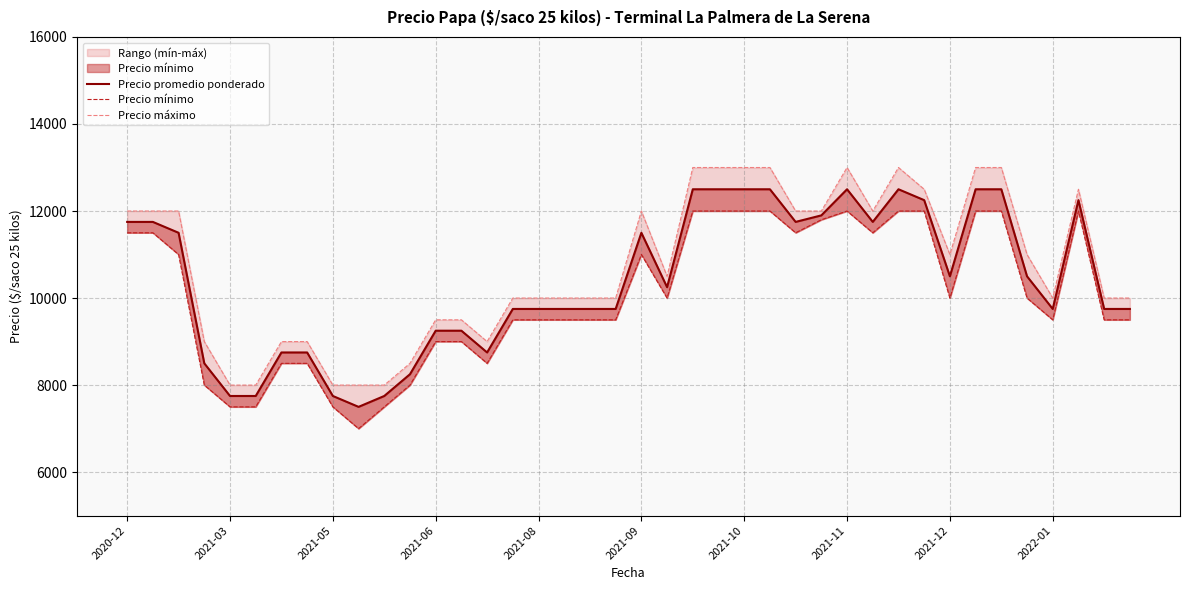

Where is Precio promedio ponderado nearest to the value 10000?

15